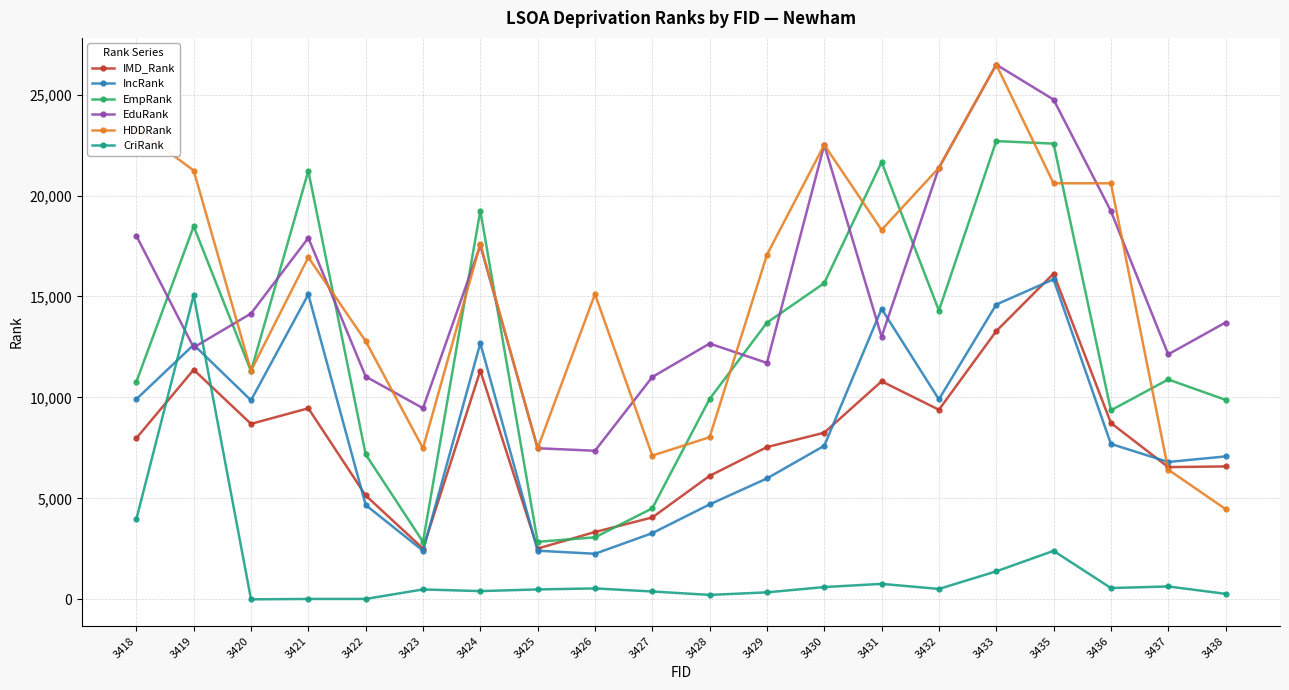

Is the value of IMD_Rank at 3421 greater than the value of EduRank at 3429?

No